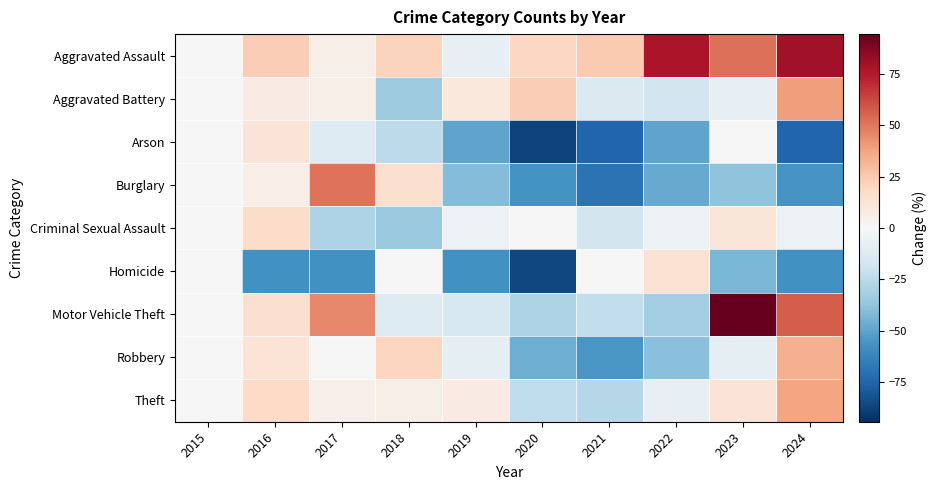

What is the total value across all series at 2019?

-168.4